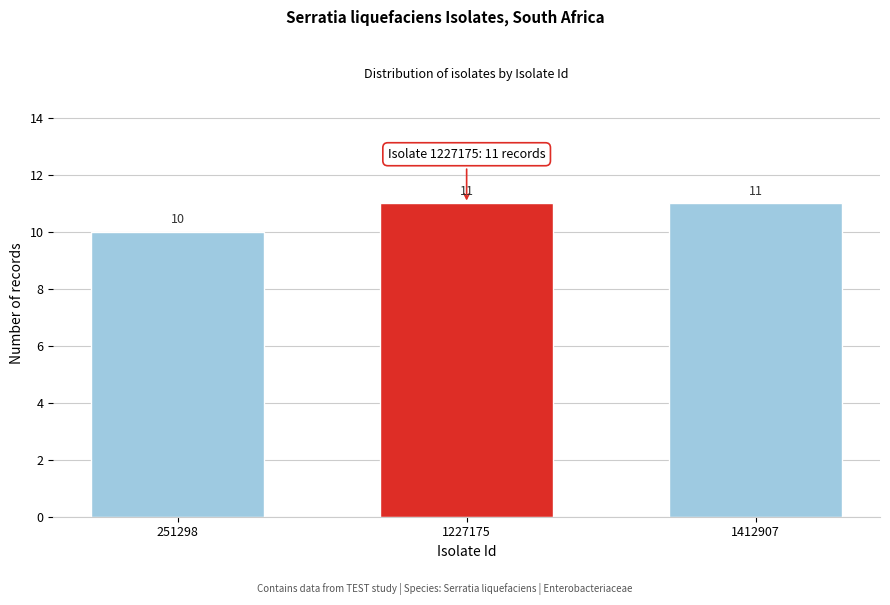

Reading left to right, transcribe all the data shown in this chart.

251298=10	1227175=11	1412907=11